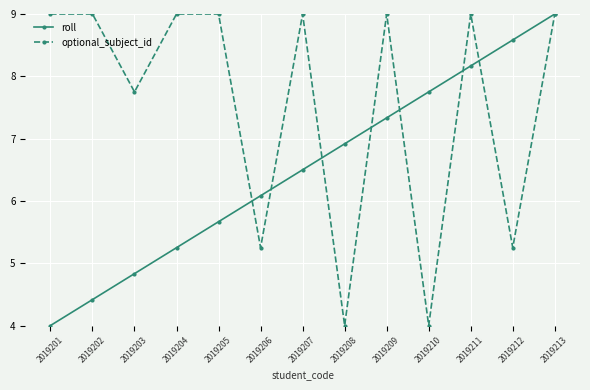

Between 2019211 and 2019213, which series saw the biggest shift?

roll